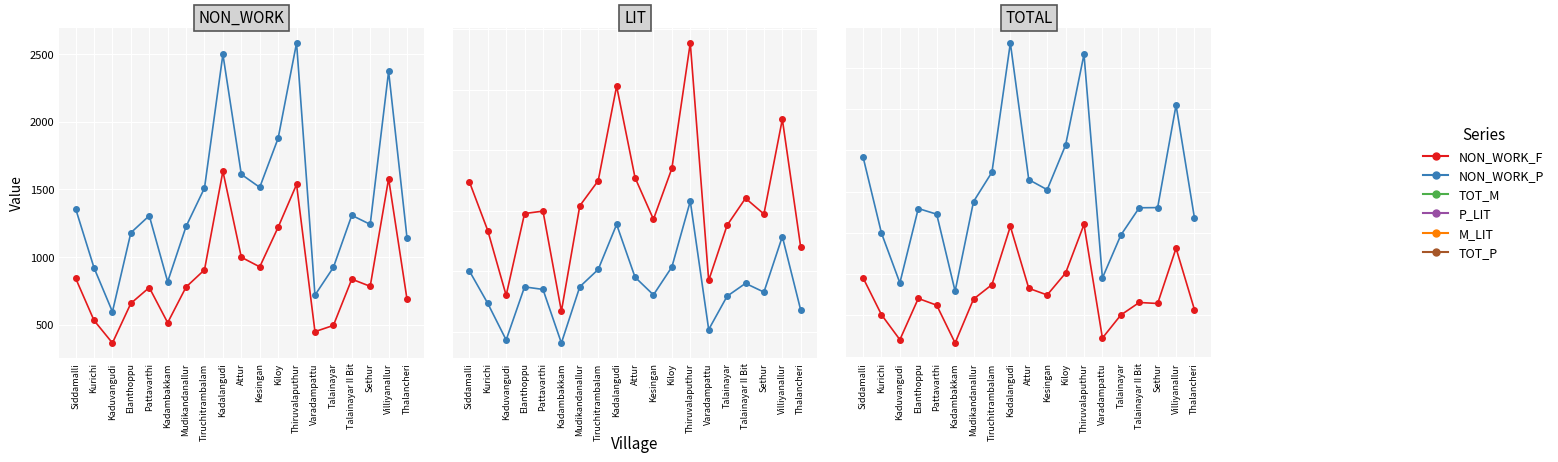

What is the label of the 3rd point from the left?

Kaduvangudi